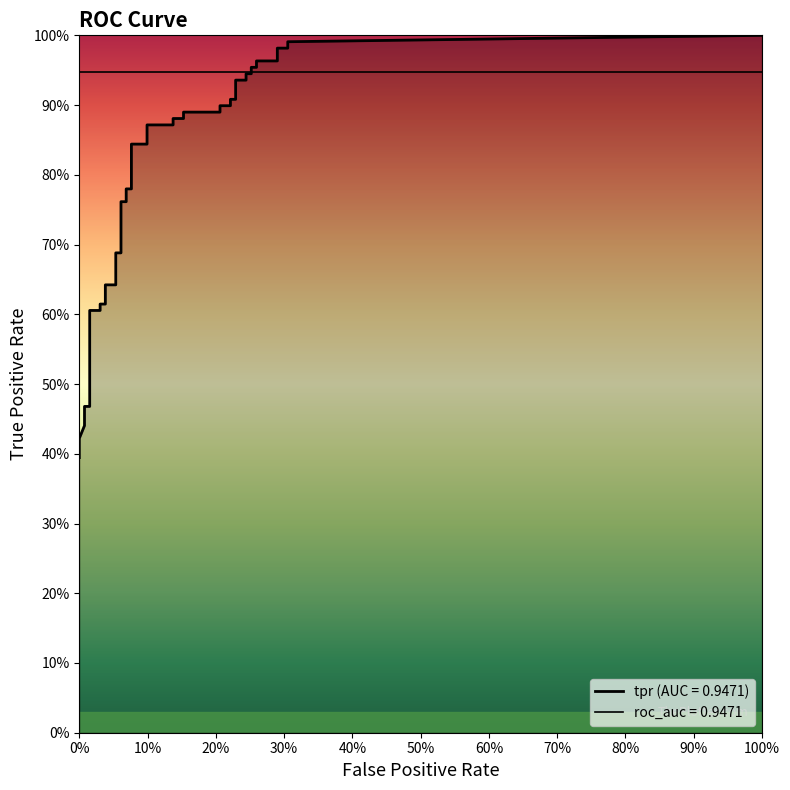

Does the chart display data point markers on the line(s)?

No